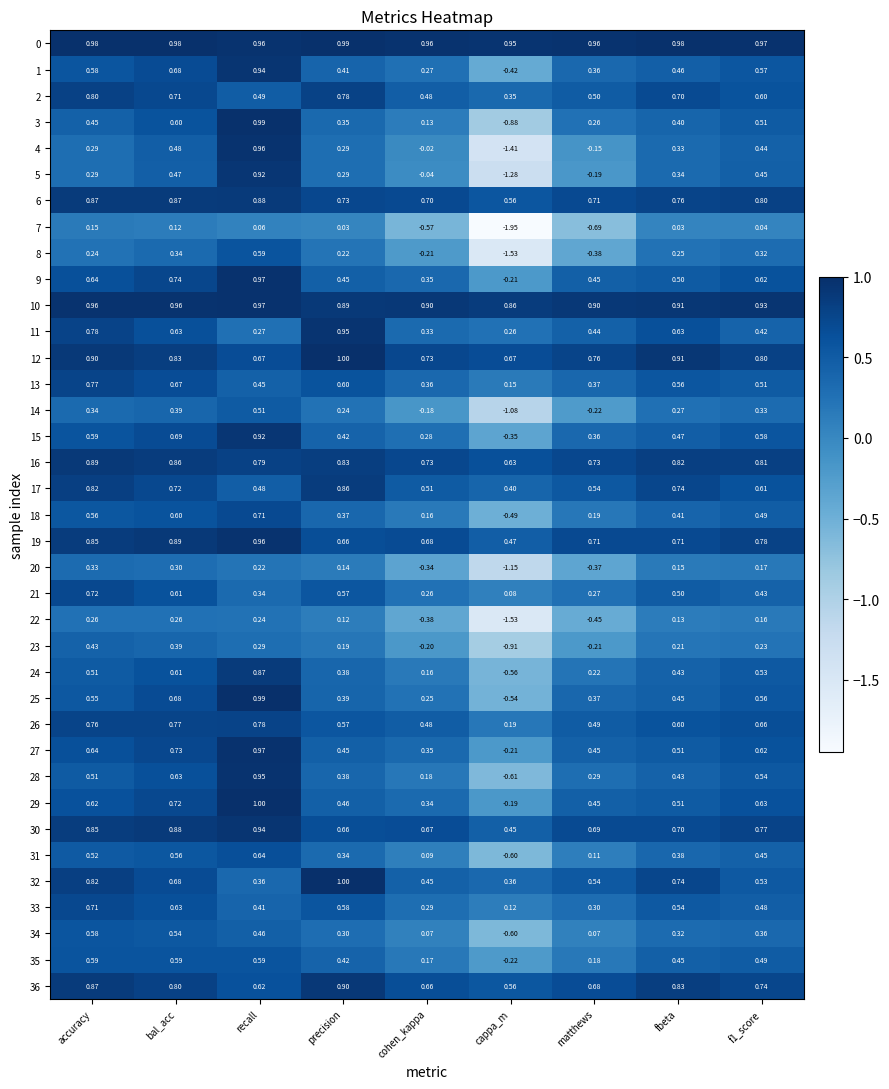

Count the number of categories in the chart.

9